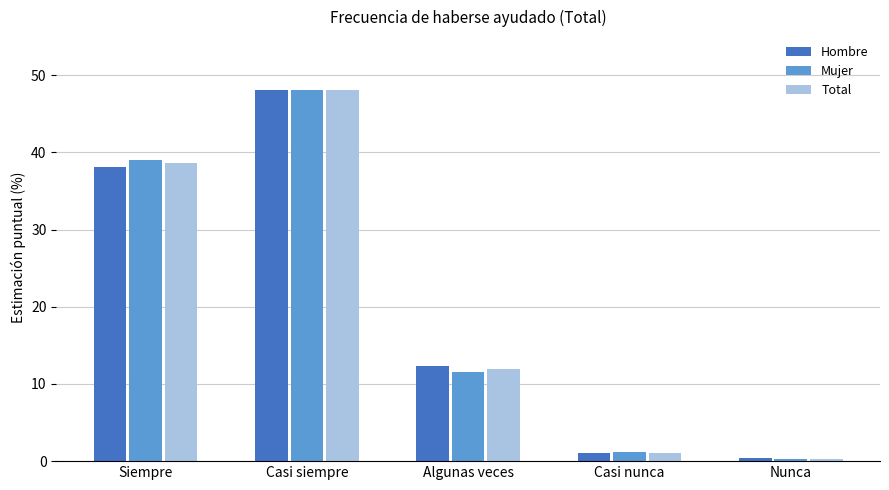

At which label does Mujer reach its minimum?

Nunca